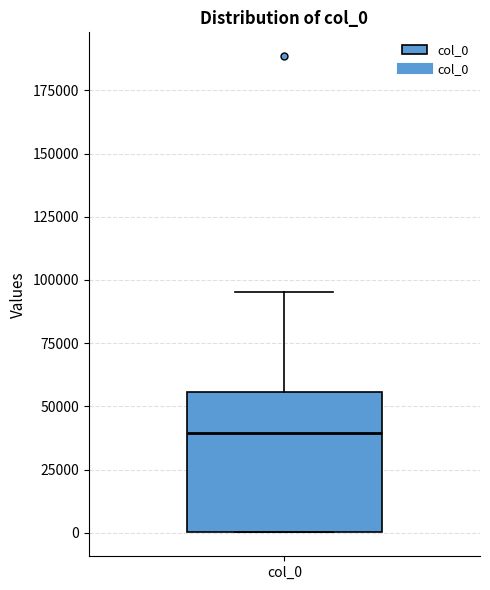

Read this box plot against the y-axis: the position of the median line, the range covered by the box, and the ends of both whiskers. The values are not printed on the chart, so give them approximately, as read against the axis.

median 40000, box 0 to 55000, whiskers 0 to 95000